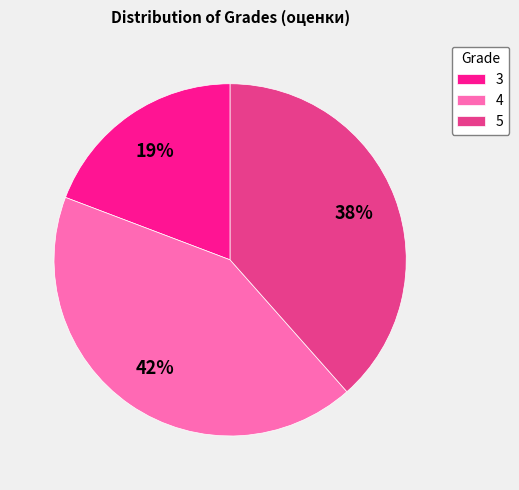

The 5 slice represents 27% of the pie. True or false?

False